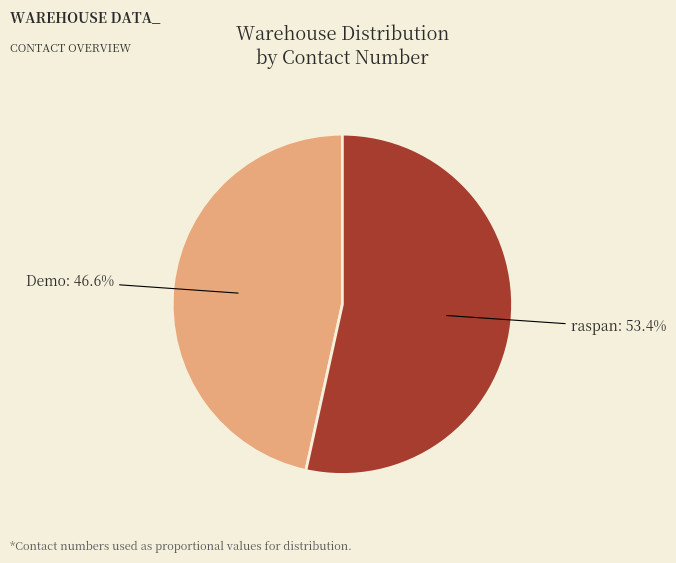

To the nearest percent, what is the difference between the Demo and raspan slice percentages?

7%